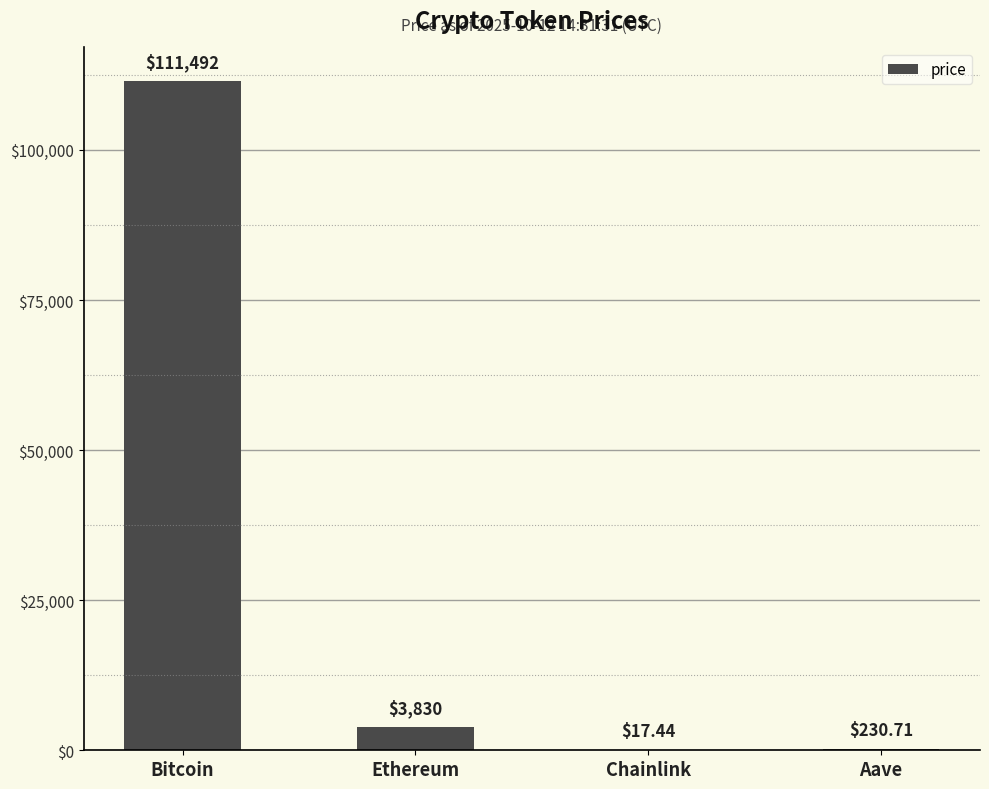

Which category has the highest value across all series?

Bitcoin